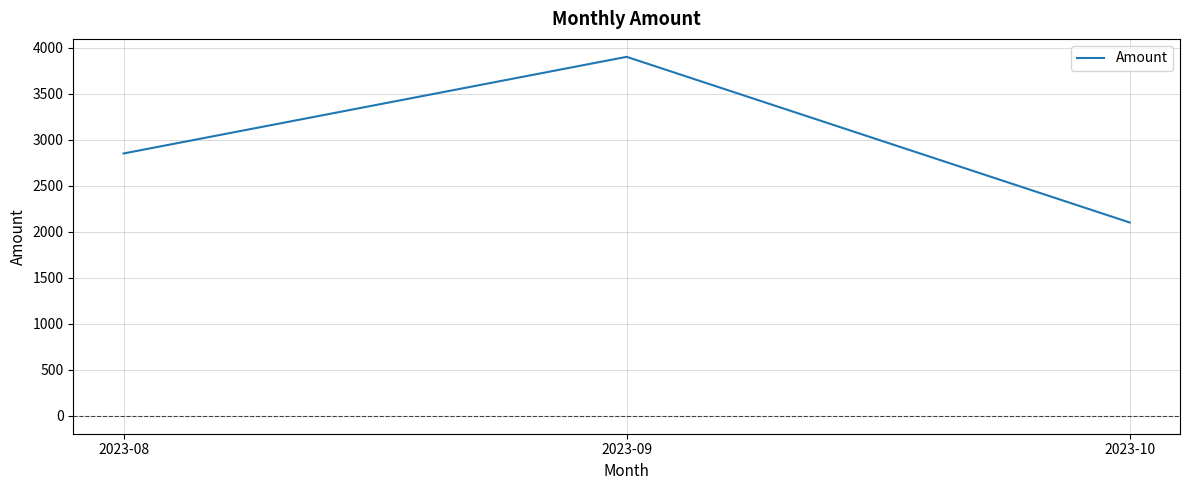

What is the change in value from 2023-08 to 2023-09?

+1050